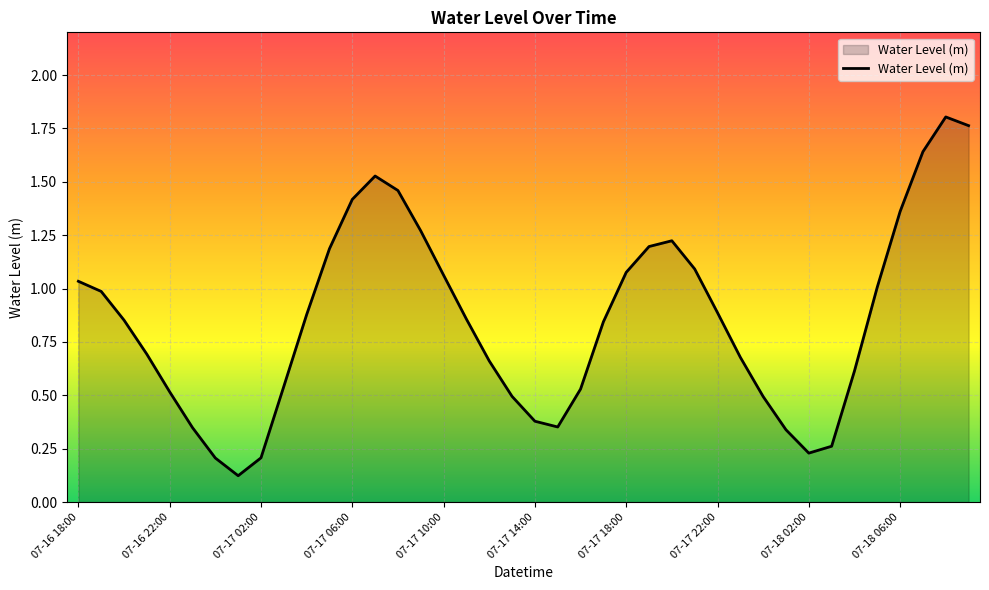

What is the difference between the maximum and minimum values?

1.7